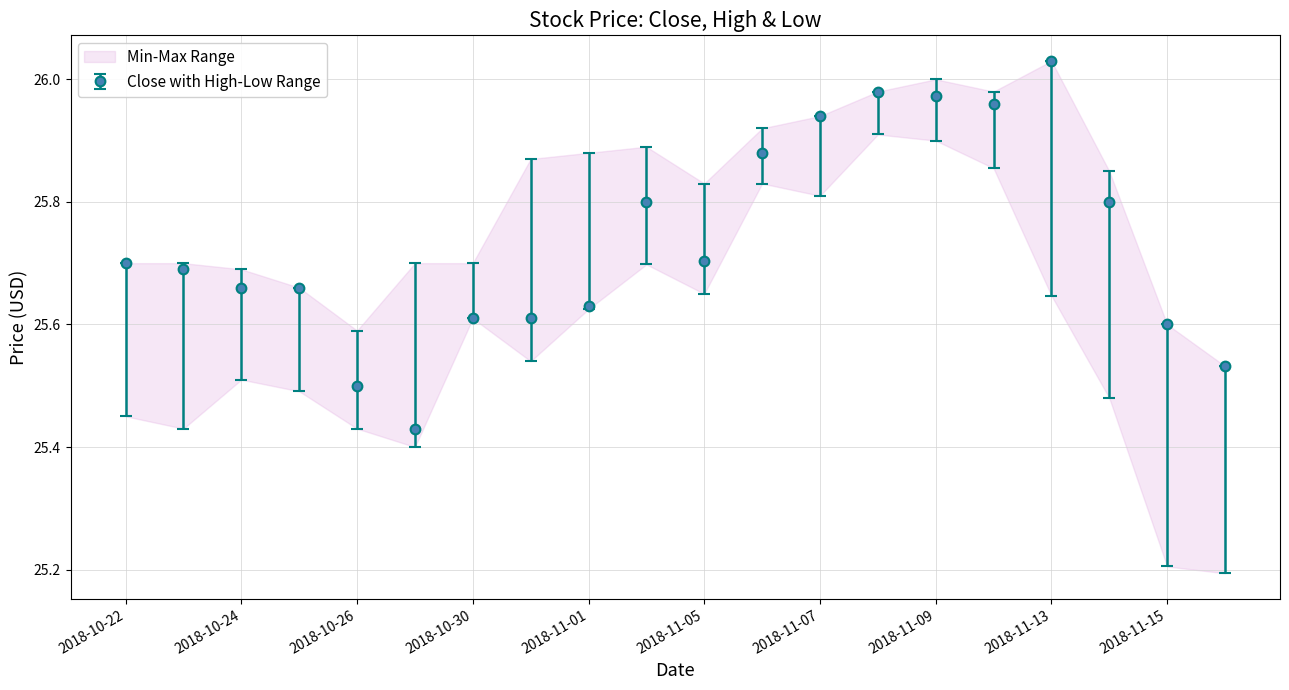

The value of close at 2018-11-08 is 43.5. True or false?

False